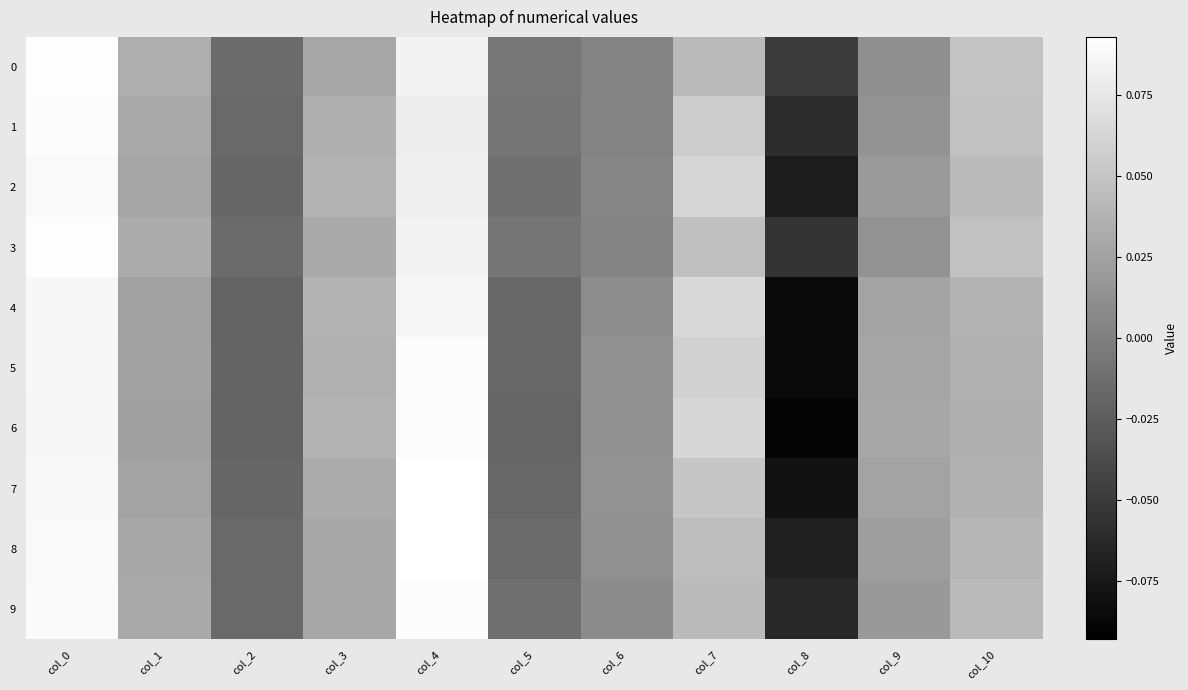

Reading left to right, what are all the values shown in this chart?

0: col_0=0.1	col_1=0.0	col_2=-0.0	col_3=0.0	col_4=0.1	col_5=-0.0	col_6=0.0	col_7=0.0	col_8=-0.0	col_9=0.0	col_10=0.0
1: col_0=0.1	col_1=0.0	col_2=-0.0	col_3=0.0	col_4=0.1	col_5=-0.0	col_6=0.0	col_7=0.1	col_8=-0.1	col_9=0.0	col_10=0.0
2: col_0=0.1	col_1=0.0	col_2=-0.0	col_3=0.0	col_4=0.1	col_5=-0.0	col_6=0.0	col_7=0.1	col_8=-0.1	col_9=0.0	col_10=0.0
3: col_0=0.1	col_1=0.0	col_2=-0.0	col_3=0.0	col_4=0.1	col_5=-0.0	col_6=0.0	col_7=0.0	col_8=-0.1	col_9=0.0	col_10=0.0
4: col_0=0.1	col_1=0.0	col_2=-0.0	col_3=0.0	col_4=0.1	col_5=-0.0	col_6=0.0	col_7=0.1	col_8=-0.1	col_9=0.0	col_10=0.0
5: col_0=0.1	col_1=0.0	col_2=-0.0	col_3=0.0	col_4=0.1	col_5=-0.0	col_6=0.0	col_7=0.1	col_8=-0.1	col_9=0.0	col_10=0.0
6: col_0=0.1	col_1=0.0	col_2=-0.0	col_3=0.0	col_4=0.1	col_5=-0.0	col_6=0.0	col_7=0.1	col_8=-0.1	col_9=0.0	col_10=0.0
7: col_0=0.1	col_1=0.0	col_2=-0.0	col_3=0.0	col_4=0.1	col_5=-0.0	col_6=0.0	col_7=0.1	col_8=-0.1	col_9=0.0	col_10=0.0
8: col_0=0.1	col_1=0.0	col_2=-0.0	col_3=0.0	col_4=0.1	col_5=-0.0	col_6=0.0	col_7=0.0	col_8=-0.1	col_9=0.0	col_10=0.0
9: col_0=0.1	col_1=0.0	col_2=-0.0	col_3=0.0	col_4=0.1	col_5=-0.0	col_6=0.0	col_7=0.0	col_8=-0.1	col_9=0.0	col_10=0.0